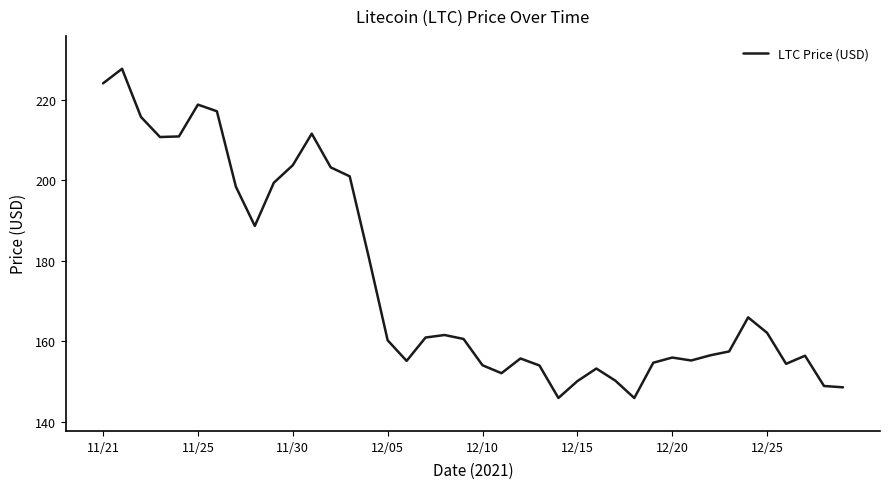

How many lines are shown in the chart?

1